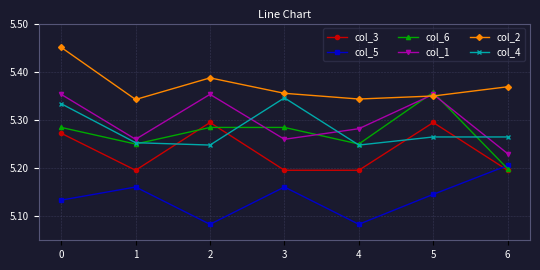

At which category does col_1 reach its first local peak?

2